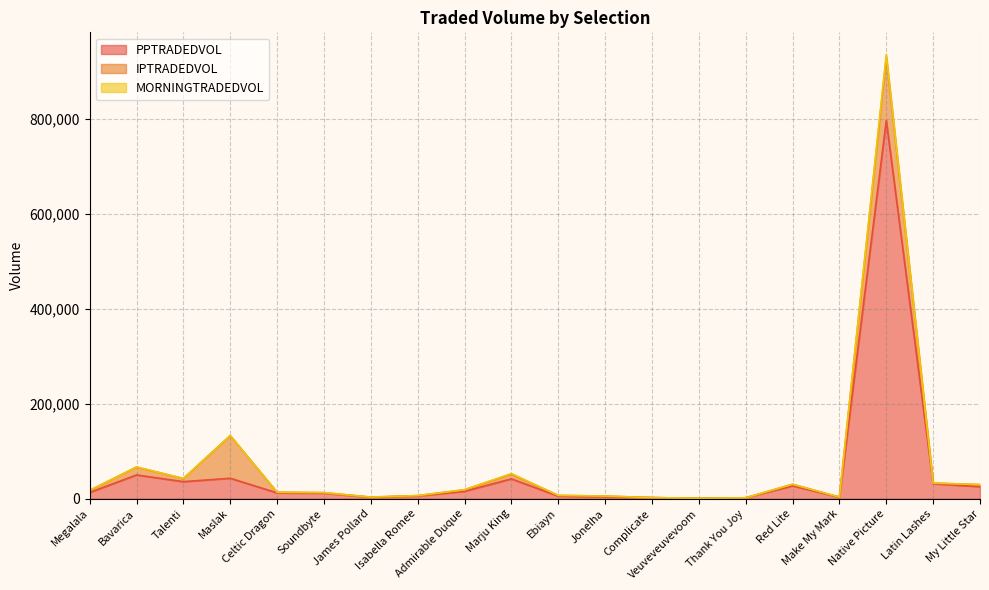

What is the value of the MORNINGTRADEDVOL point at the 10th from the left?

52791.4